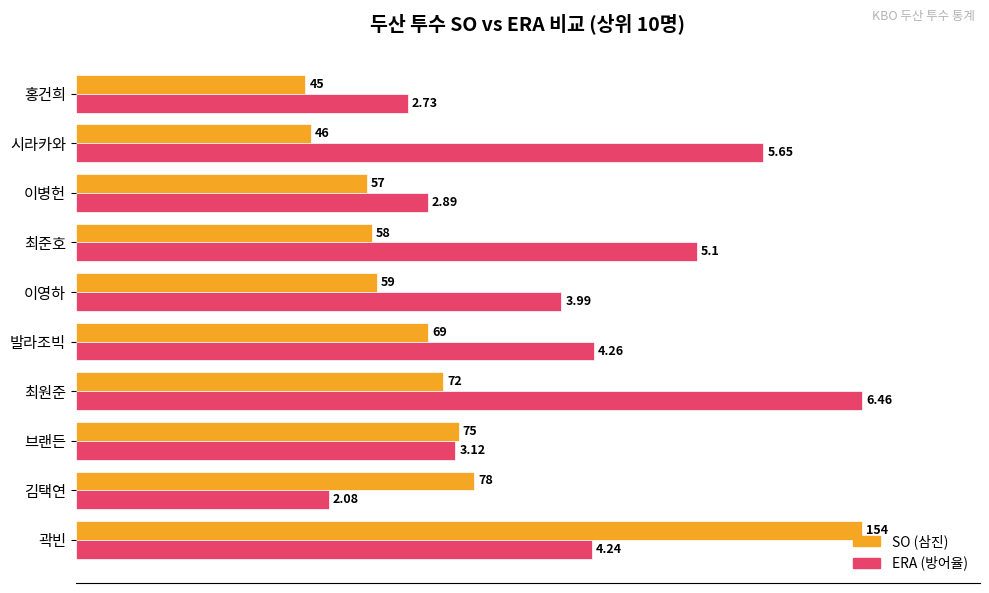

What are all the series names shown in the legend?

SO (삼진), ERA (방어율)